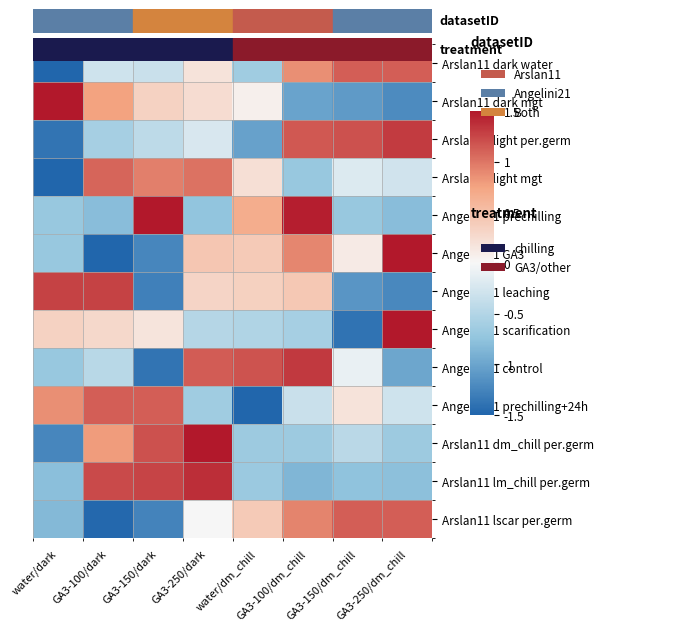

Reading left to right, transcribe all the data shown in this chart.

Arslan11 dark water: water/dark=-1.5	GA3-100/dark=-0.3	GA3-150/dark=-0.3	GA3-250/dark=0.2	water/dm_chill=-0.6	GA3-100/dm_chill=0.9	GA3-150/dm_chill=1.1	GA3-250/dm_chill=1.1
Arslan11 dark mgt: water/dark=1.5	GA3-100/dark=0.8	GA3-150/dark=0.3	GA3-250/dark=0.2	water/dm_chill=0.1	GA3-100/dm_chill=-1.0	GA3-150/dm_chill=-1.1	GA3-250/dm_chill=-1.2
Arslan11 light per.germ: water/dark=-1.4	GA3-100/dark=-0.6	GA3-150/dark=-0.4	GA3-250/dark=-0.2	water/dm_chill=-1.0	GA3-100/dm_chill=1.2	GA3-150/dm_chill=1.2	GA3-250/dm_chill=1.3
Arslan11 light mgt: water/dark=-1.5	GA3-100/dark=1.1	GA3-150/dark=0.9	GA3-250/dark=1.0	water/dm_chill=0.2	GA3-100/dm_chill=-0.7	GA3-150/dm_chill=-0.2	GA3-250/dm_chill=-0.3
Angelini21 prechilling: water/dark=-0.7	GA3-100/dark=-0.8	GA3-150/dark=1.5	GA3-250/dark=-0.7	water/dm_chill=0.7	GA3-100/dm_chill=1.5	GA3-150/dm_chill=-0.7	GA3-250/dm_chill=-0.8
Angelini21 GA3: water/dark=-0.7	GA3-100/dark=-1.5	GA3-150/dark=-1.2	GA3-250/dark=0.4	water/dm_chill=0.4	GA3-100/dm_chill=0.9	GA3-150/dm_chill=0.1	GA3-250/dm_chill=1.5
Angelini21 leaching: water/dark=1.3	GA3-100/dark=1.3	GA3-150/dark=-1.3	GA3-250/dark=0.3	water/dm_chill=0.3	GA3-100/dm_chill=0.4	GA3-150/dm_chill=-1.1	GA3-250/dm_chill=-1.2
Angelini21 scarification: water/dark=0.3	GA3-100/dark=0.3	GA3-150/dark=0.2	GA3-250/dark=-0.5	water/dm_chill=-0.5	GA3-100/dm_chill=-0.6	GA3-150/dm_chill=-1.4	GA3-250/dm_chill=1.5
Angelini21 control: water/dark=-0.7	GA3-100/dark=-0.5	GA3-150/dark=-1.4	GA3-250/dark=1.1	water/dm_chill=1.2	GA3-100/dm_chill=1.3	GA3-150/dm_chill=-0.1	GA3-250/dm_chill=-1.0
Angelini21 prechilling+24h: water/dark=0.9	GA3-100/dark=1.1	GA3-150/dark=1.1	GA3-250/dark=-0.6	water/dm_chill=-1.5	GA3-100/dm_chill=-0.3	GA3-150/dm_chill=0.2	GA3-250/dm_chill=-0.3
Arslan11 dm_chill per.germ: water/dark=-1.2	GA3-100/dark=0.8	GA3-150/dark=1.2	GA3-250/dark=1.5	water/dm_chill=-0.7	GA3-100/dm_chill=-0.7	GA3-150/dm_chill=-0.5	GA3-250/dm_chill=-0.7
Arslan11 lm_chill per.germ: water/dark=-0.8	GA3-100/dark=1.2	GA3-150/dark=1.3	GA3-250/dark=1.4	water/dm_chill=-0.7	GA3-100/dm_chill=-0.9	GA3-150/dm_chill=-0.8	GA3-250/dm_chill=-0.8
Arslan11 lscar per.germ: water/dark=-0.8	GA3-100/dark=-1.5	GA3-150/dark=-1.3	GA3-250/dark=0.0	water/dm_chill=0.4	GA3-100/dm_chill=0.9	GA3-150/dm_chill=1.1	GA3-250/dm_chill=1.1